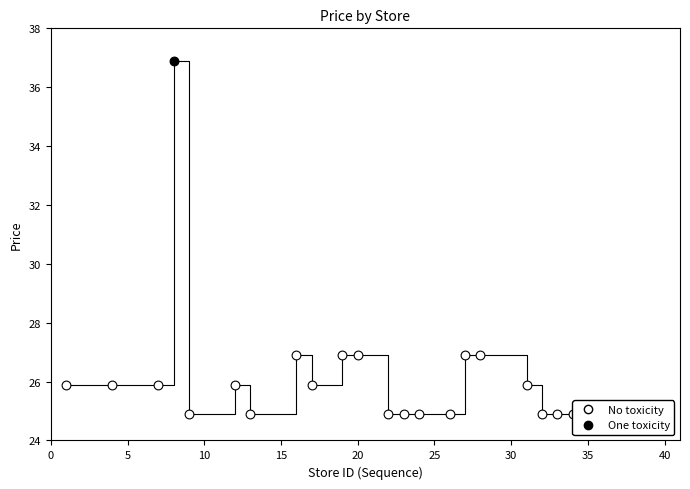

What is the change in value from 4 to 13?

-1.0